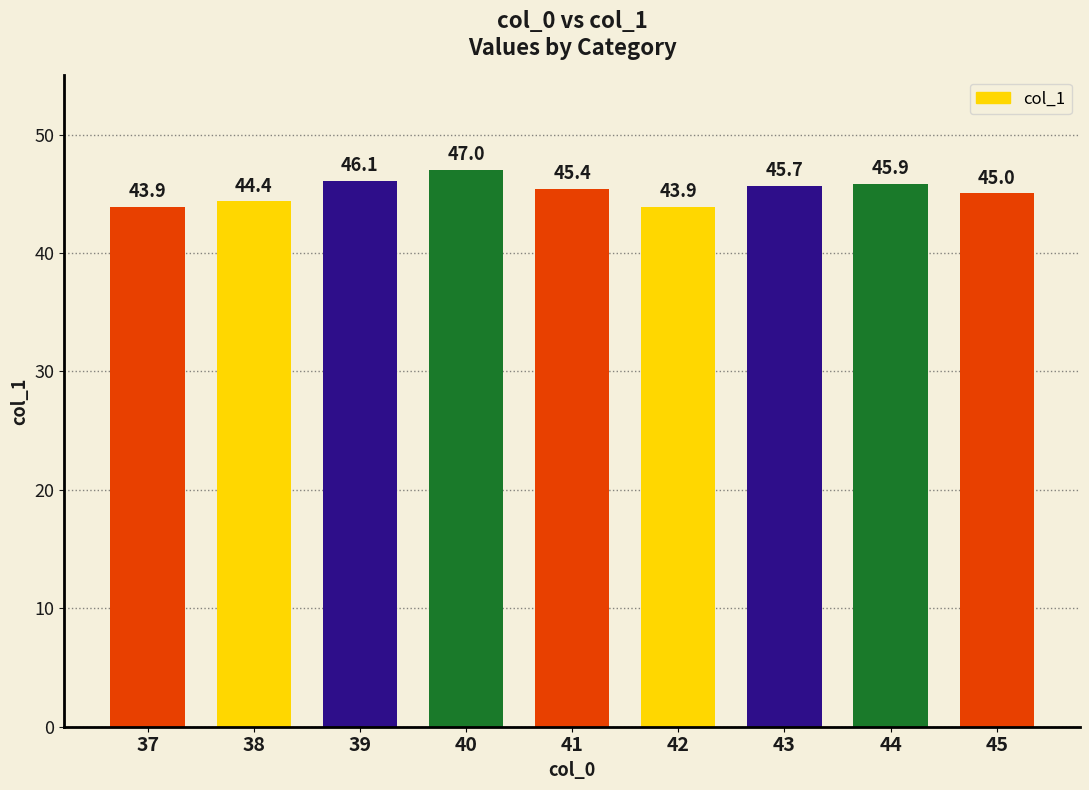

What is the greatest value displayed?

47.0